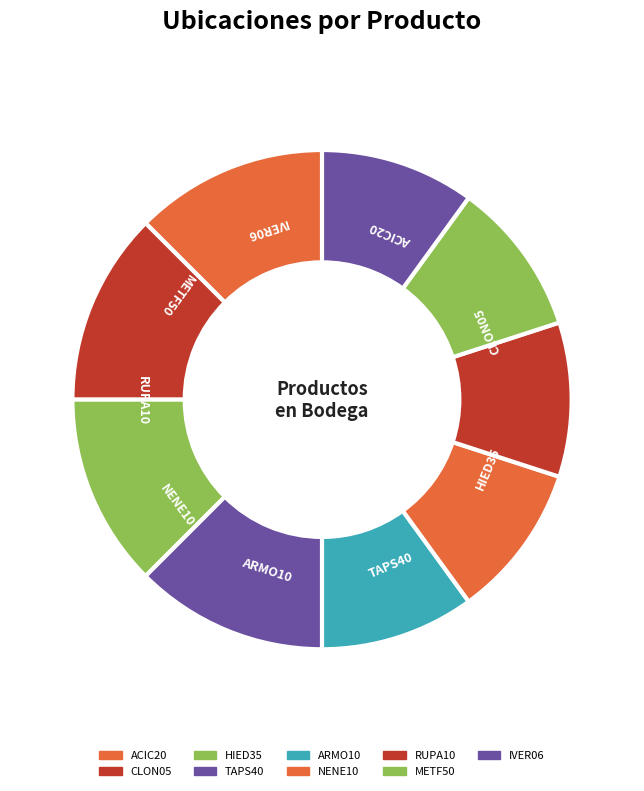

Which has a higher value, NENE10 or IVER06?

NENE10